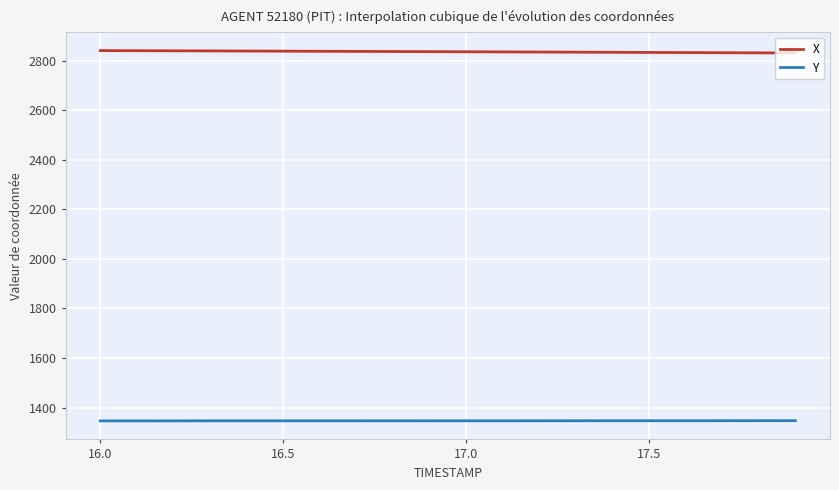

True or false: X and Y intersect in this chart.

False